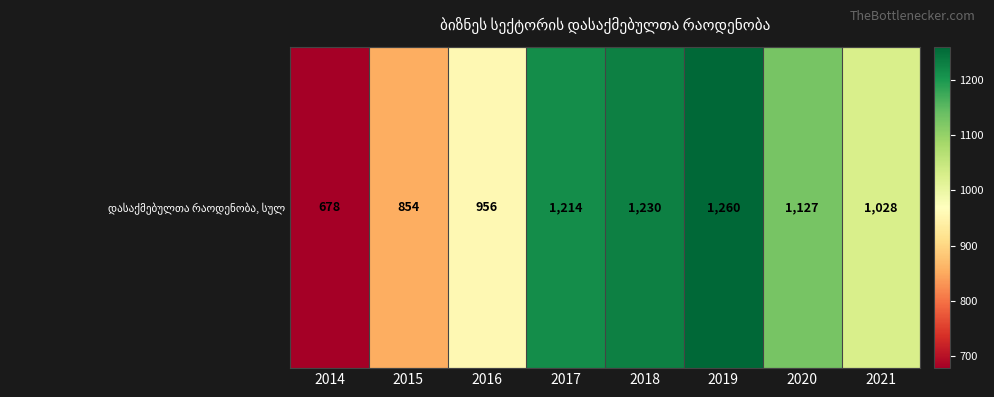

Is it true that the value at 2021 is 1708.0?

False